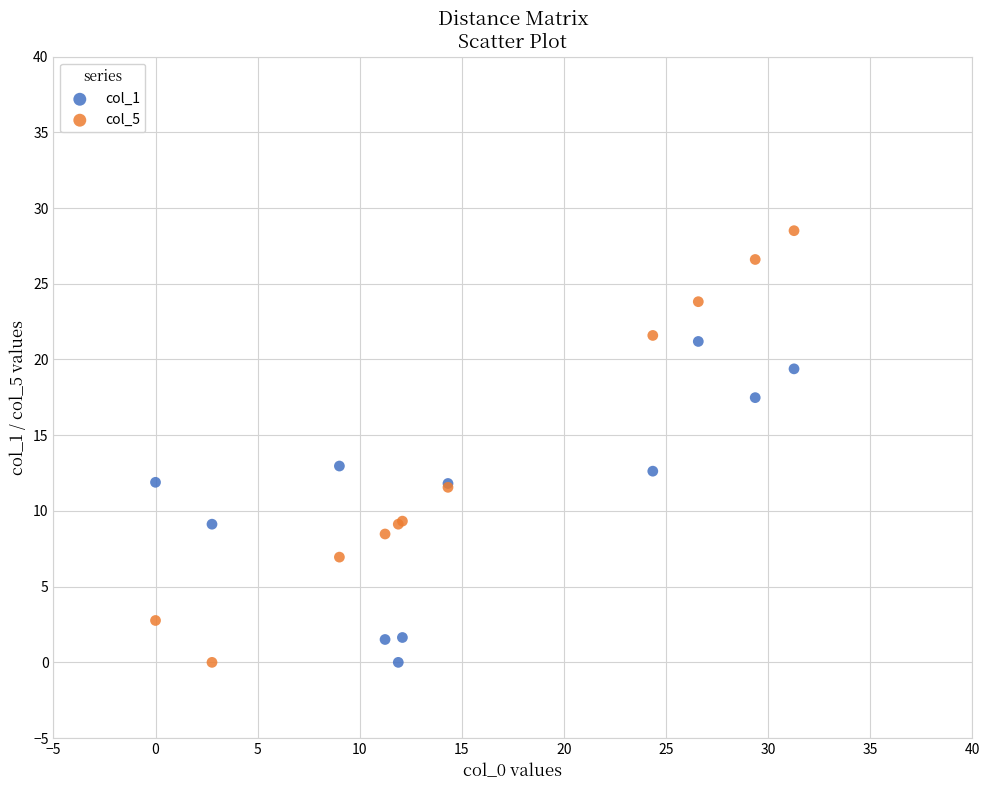

Which series contains the highest Y value?

col_5